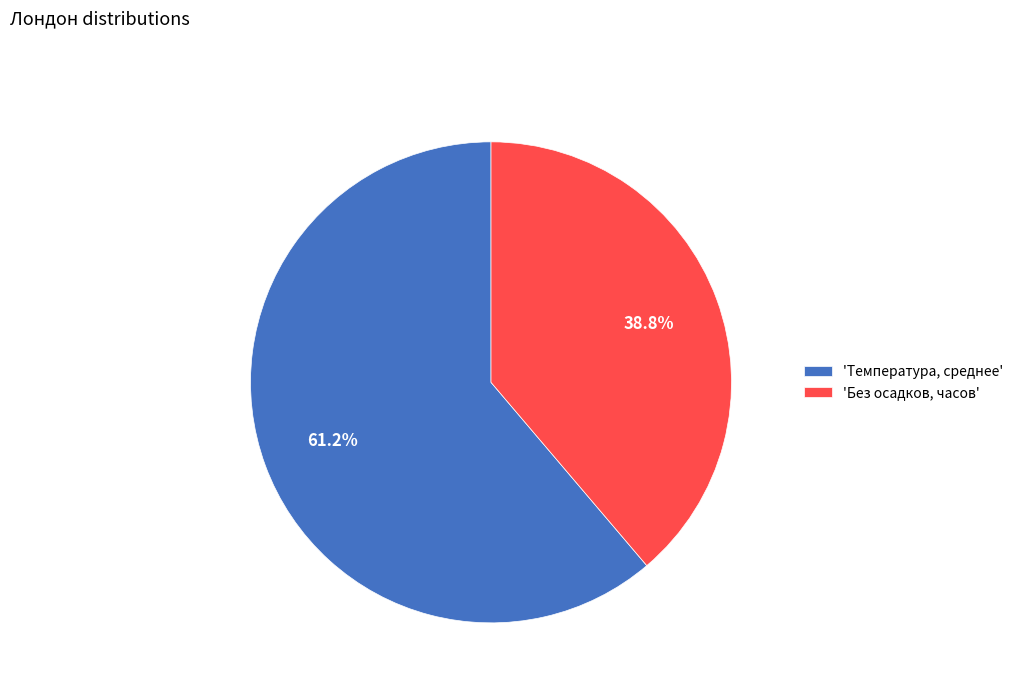

Combined, do 'Без осадков, часов' and 'Температура, среднее' account for over 50%?

Yes